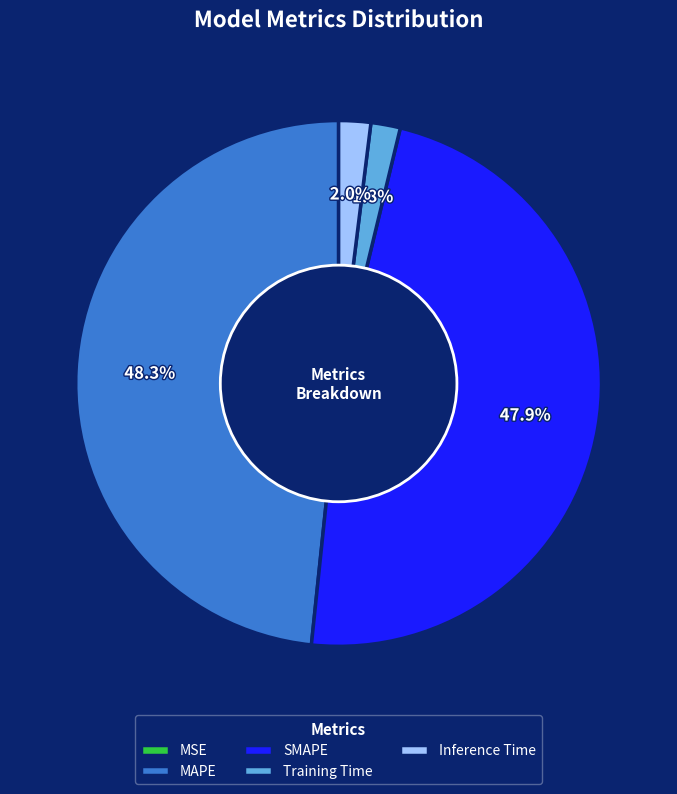

What portion of the pie excludes MAPE?

51.7%